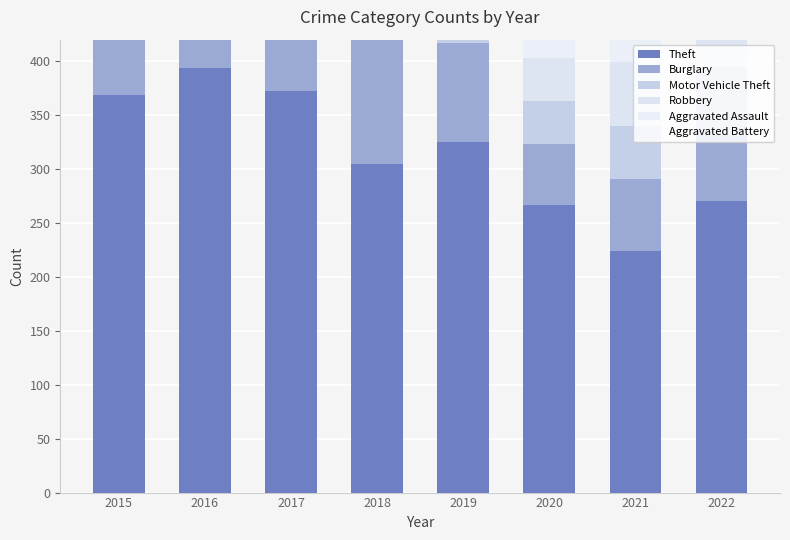

How many categories are shown in the chart?

8